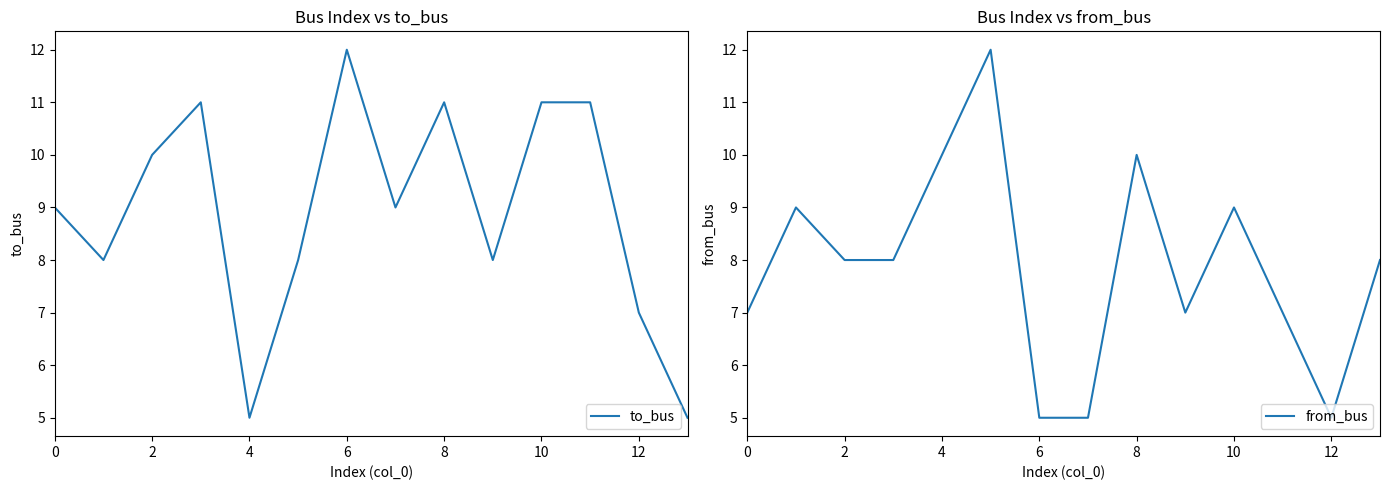

How many data points in from_bus are above 8?

5